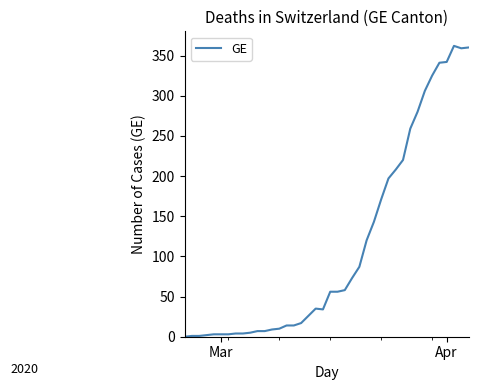

What is the difference between the maximum and minimum values?

362